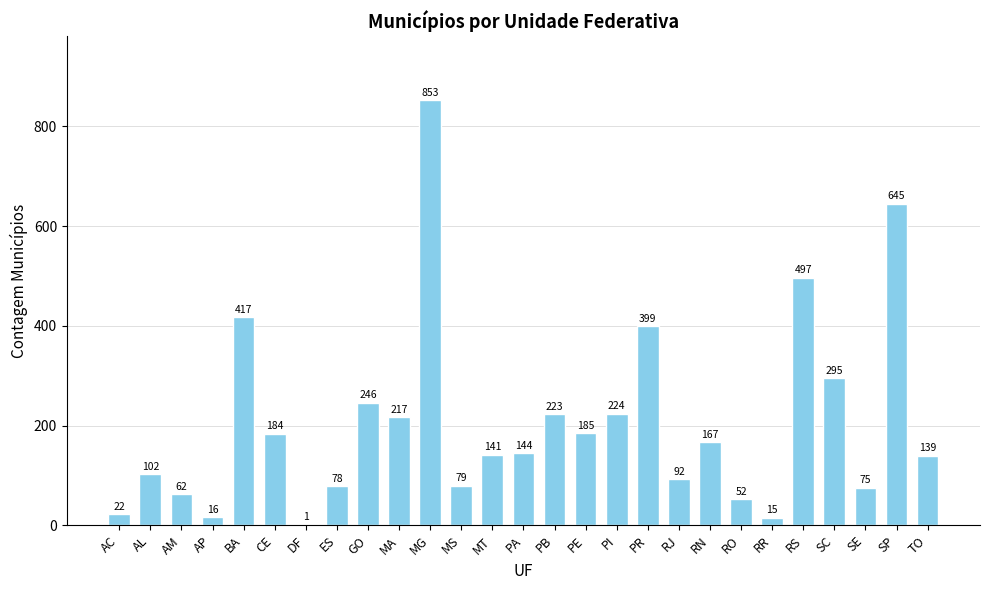

Reading right to left, transcribe all the data shown in this chart.

TO=139	SP=645	SE=75	SC=295	RS=497	RR=15	RO=52	RN=167	RJ=92	PR=399	PI=224	PE=185	PB=223	PA=144	MT=141	MS=79	MG=853	MA=217	GO=246	ES=78	DF=1	CE=184	BA=417	AP=16	AM=62	AL=102	AC=22